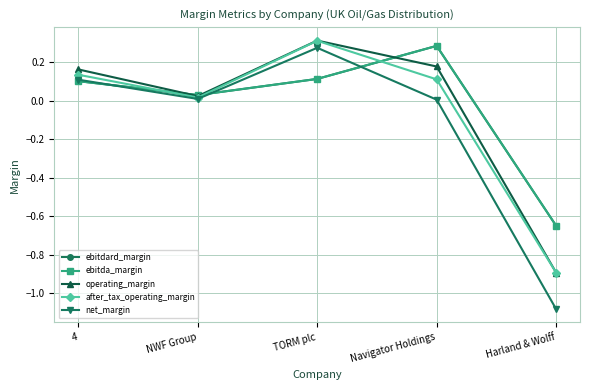

After their last crossing, which series has the higher values: ebitdard_margin or operating_margin?

ebitdard_margin